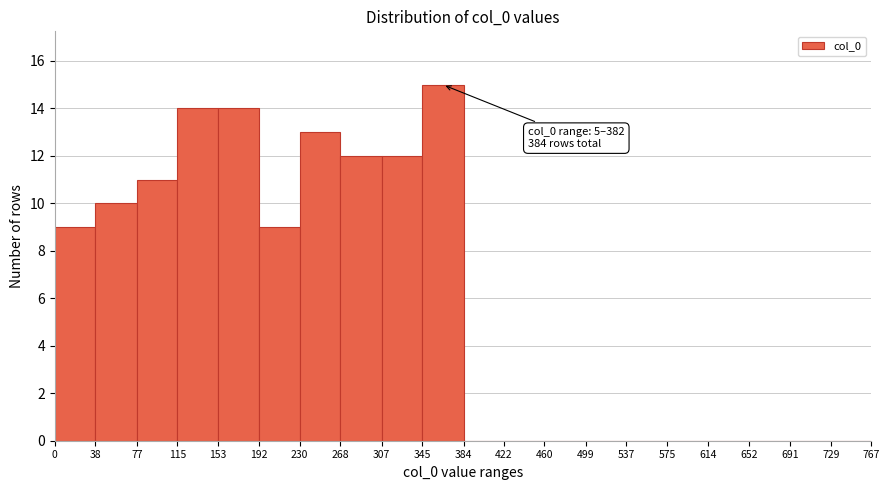

Over which range of the x-axis is the bar tallest?

345 to 384